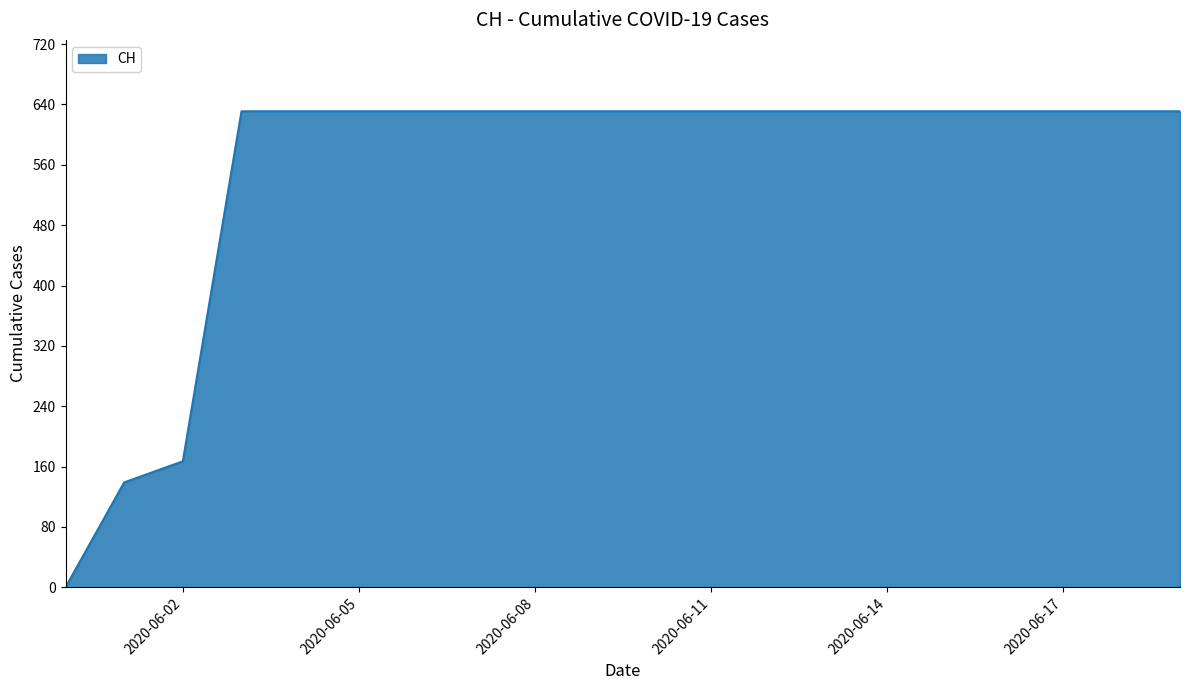

How many values are below 631?

3